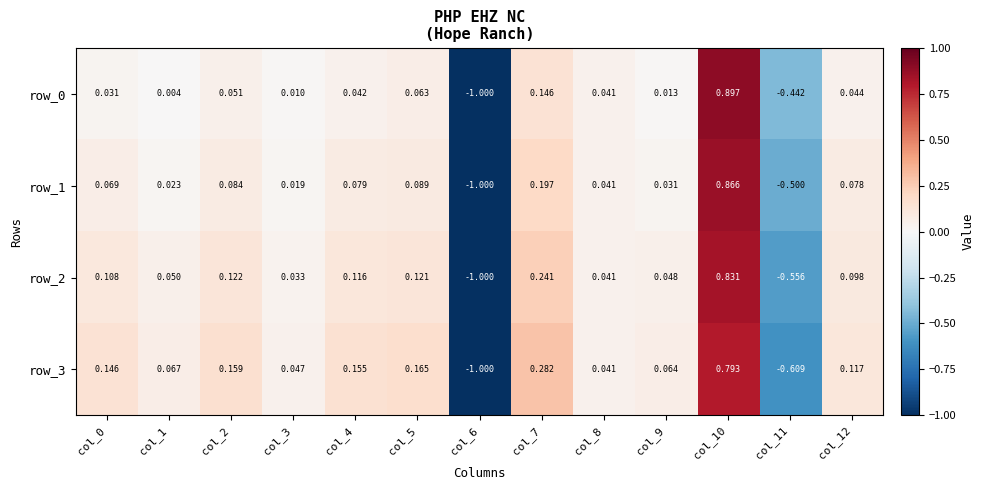

True or false: row_1 has a value of -0.8 at col_11.

False